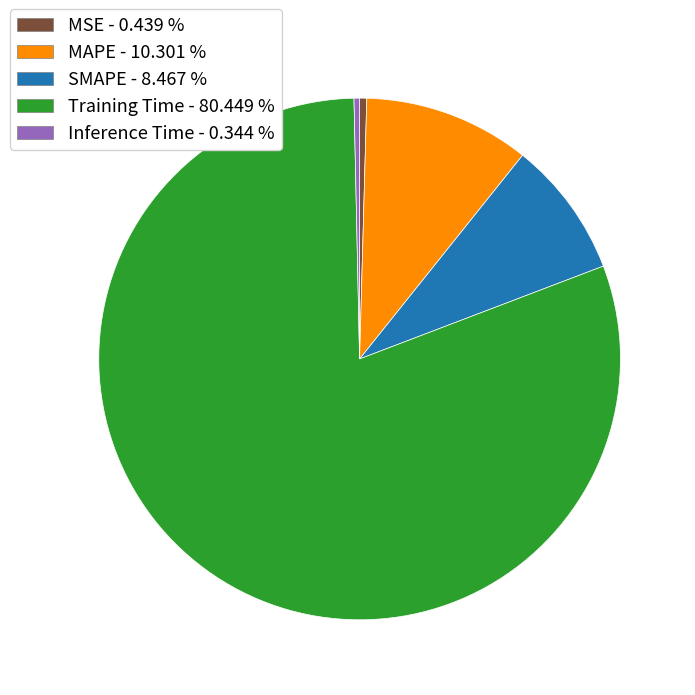

Is it true that MAPE is 19% of the pie?

False